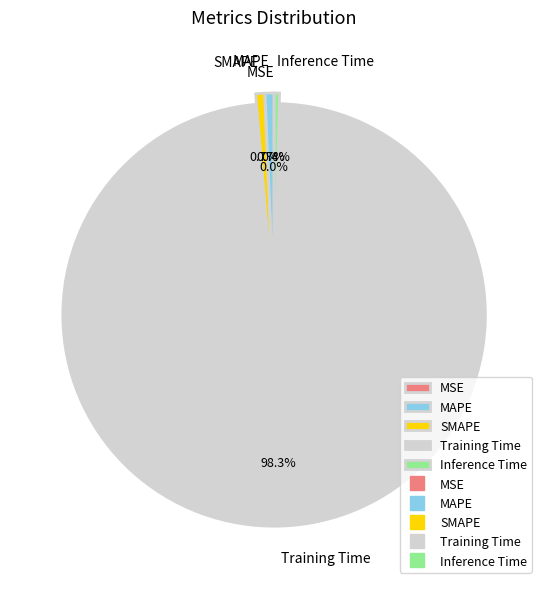

Is it true that SMAPE is 9% of the pie?

False